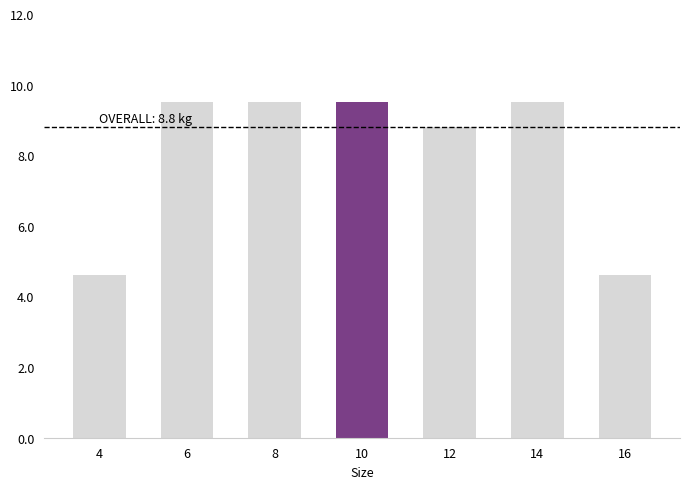

The chart shows a value of 9.5 at 14. True or false?

True